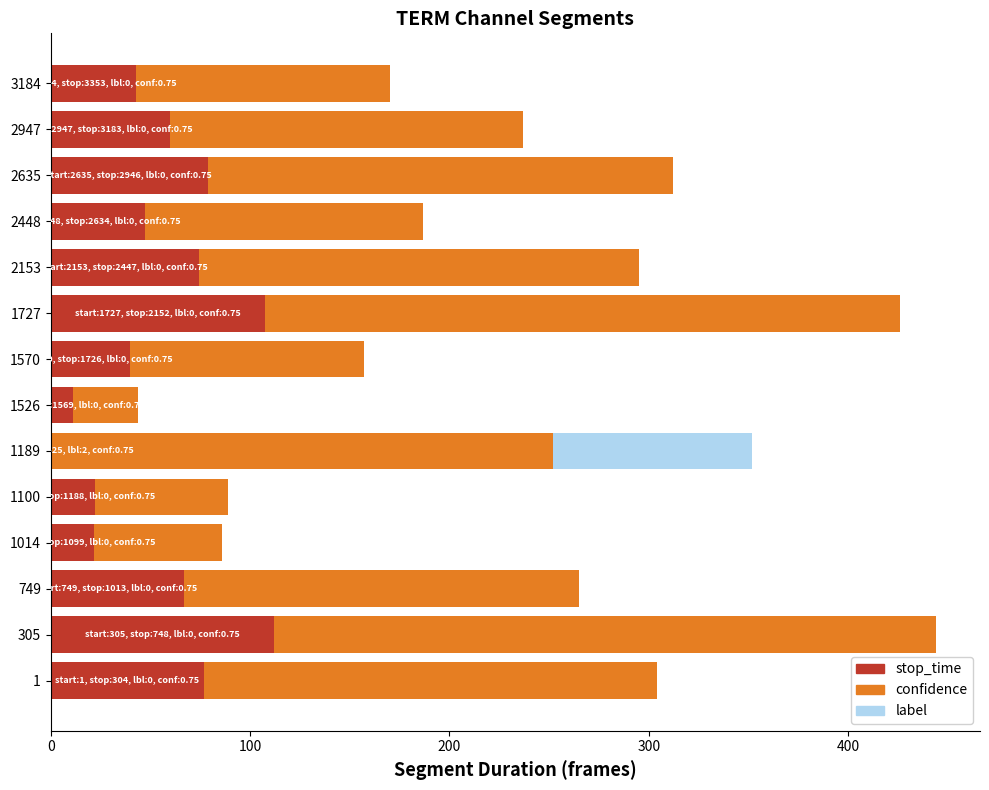

True or false: stop_time has a value of 14.1 at 749.

False